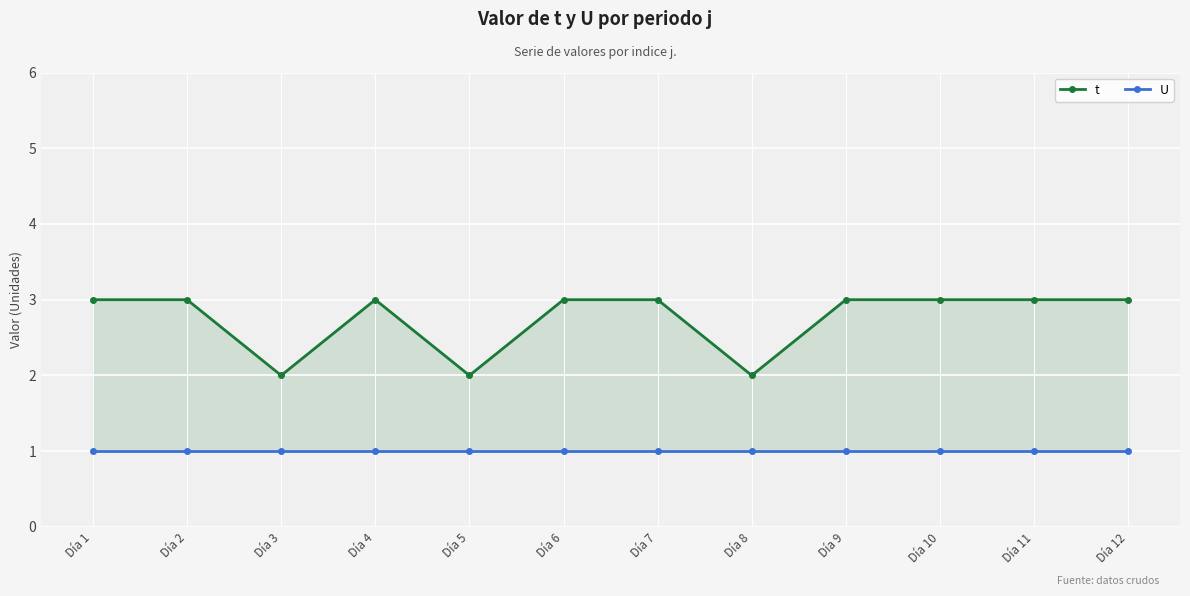

At how many categories does at least one series exceed 2?

9